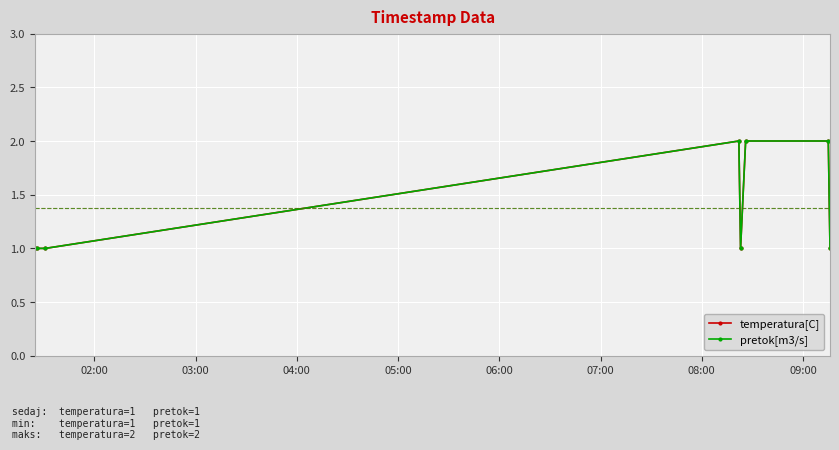

Does the chart have visible grid lines?

Yes